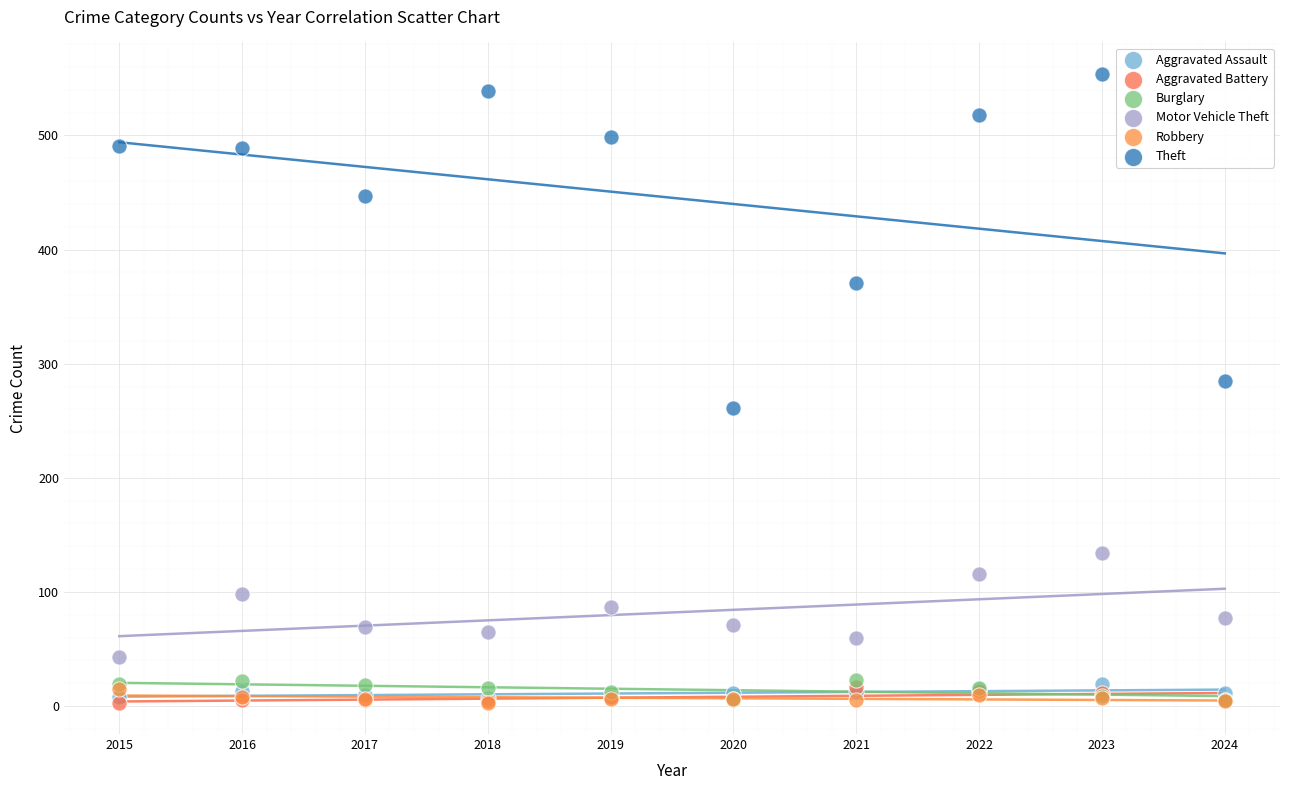

Across all series, what Y value is closest to 278?

285